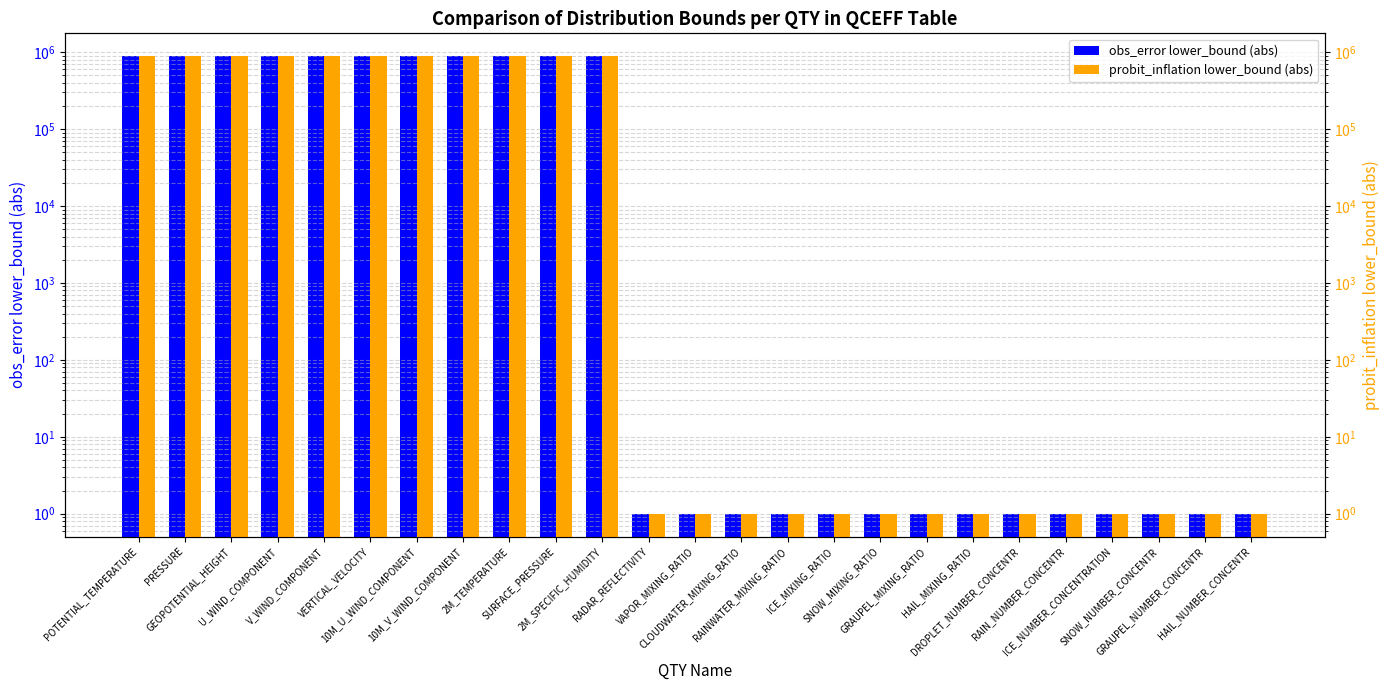

At which label does obs_error lower_bound (abs) reach its minimum?

RADAR_REFLECTIVITY